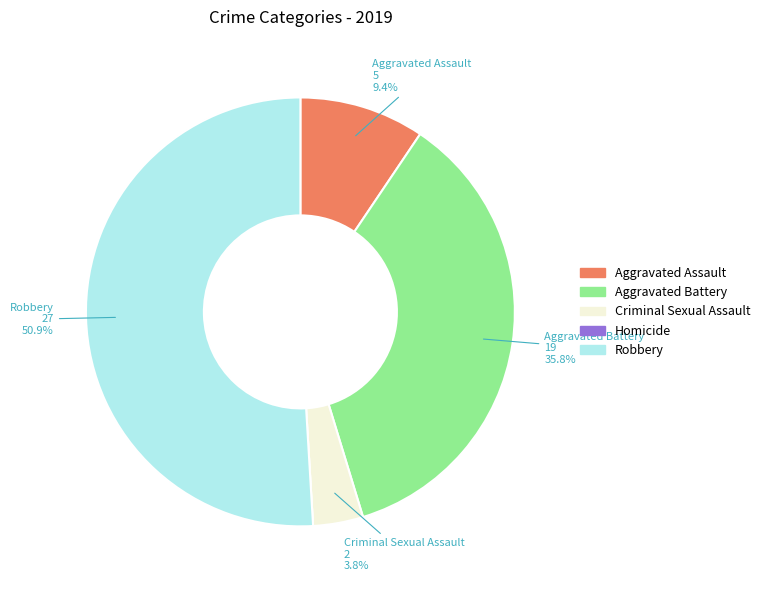

What portion of the pie excludes Criminal Sexual Assault?

96.2%